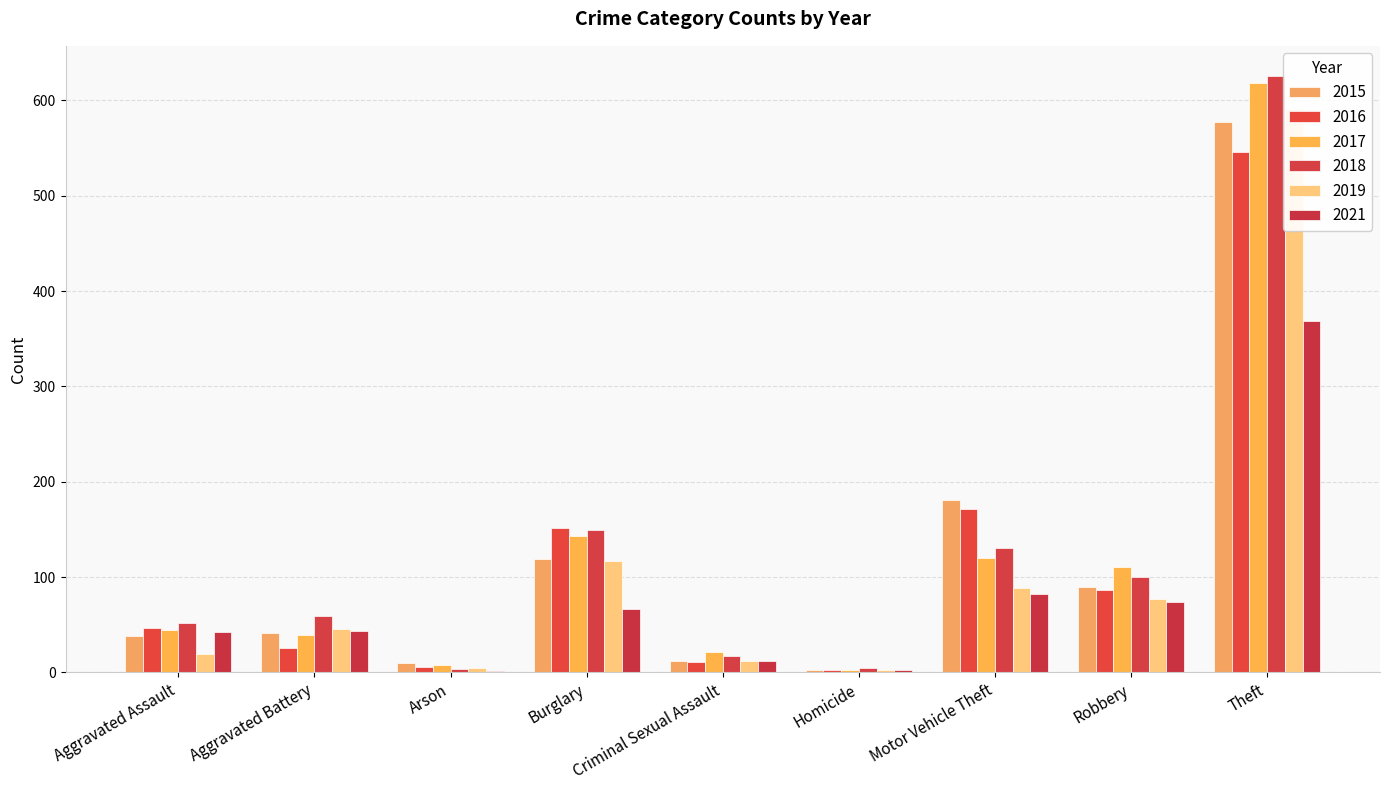

How many series are shown in this chart?

6